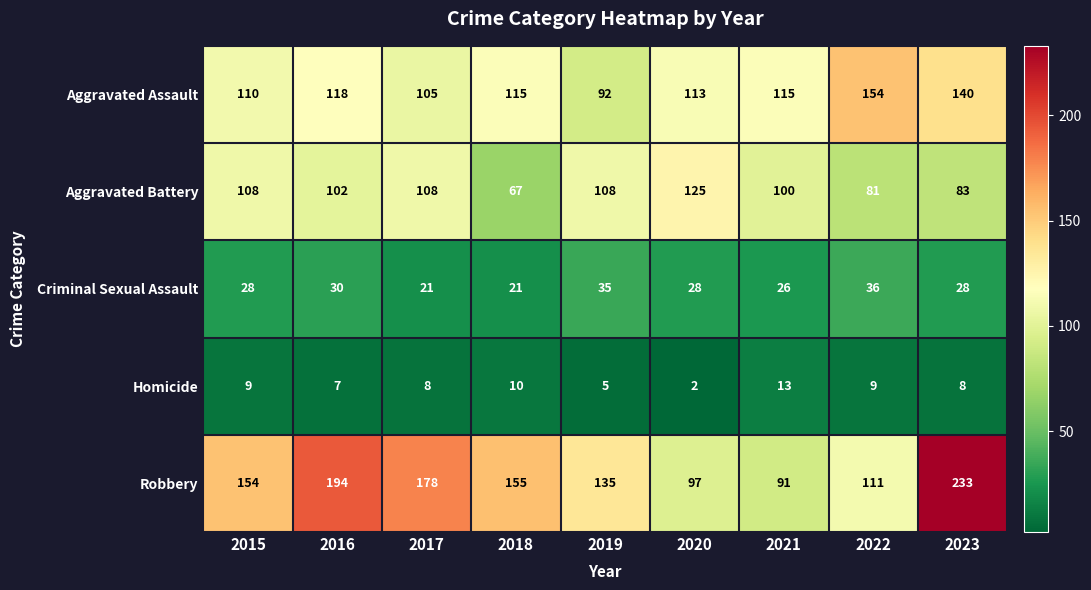

At which category is the sum across all series the highest?

2023